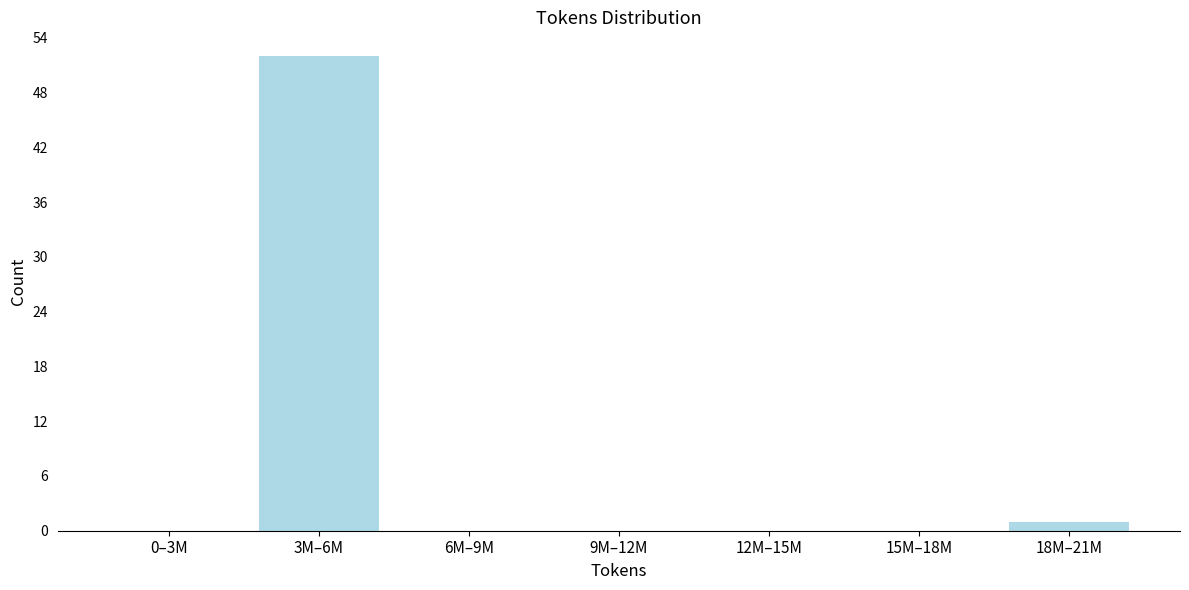

Reading right to left, list all the values displayed in this chart.

18M–21M=1	15M–18M=0	12M–15M=0	9M–12M=0	6M–9M=0	3M–6M=52	0–3M=0